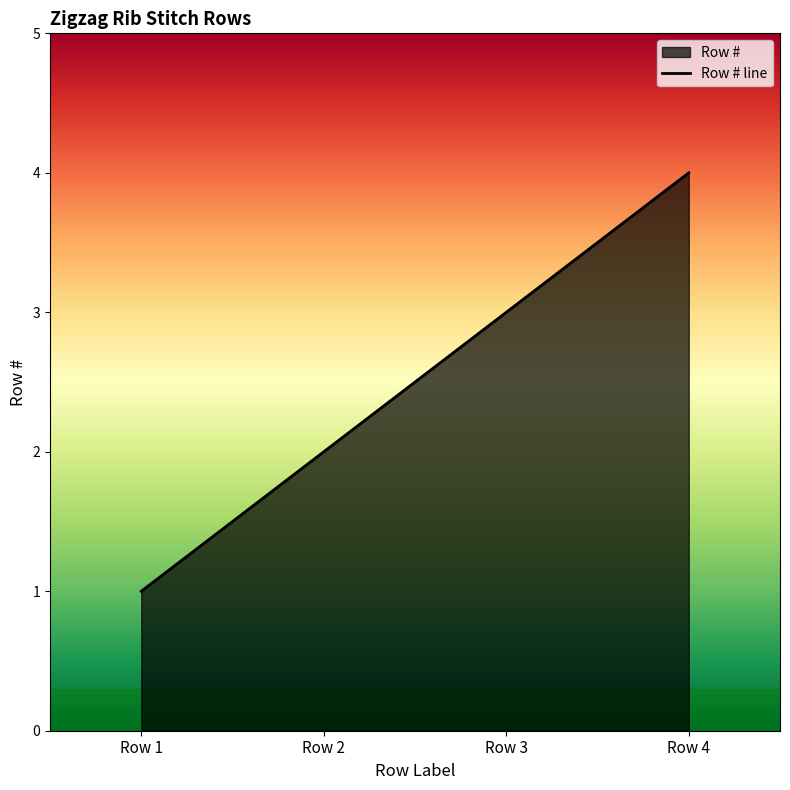

What is the sum of the values at Row 4 and Row 3?

7